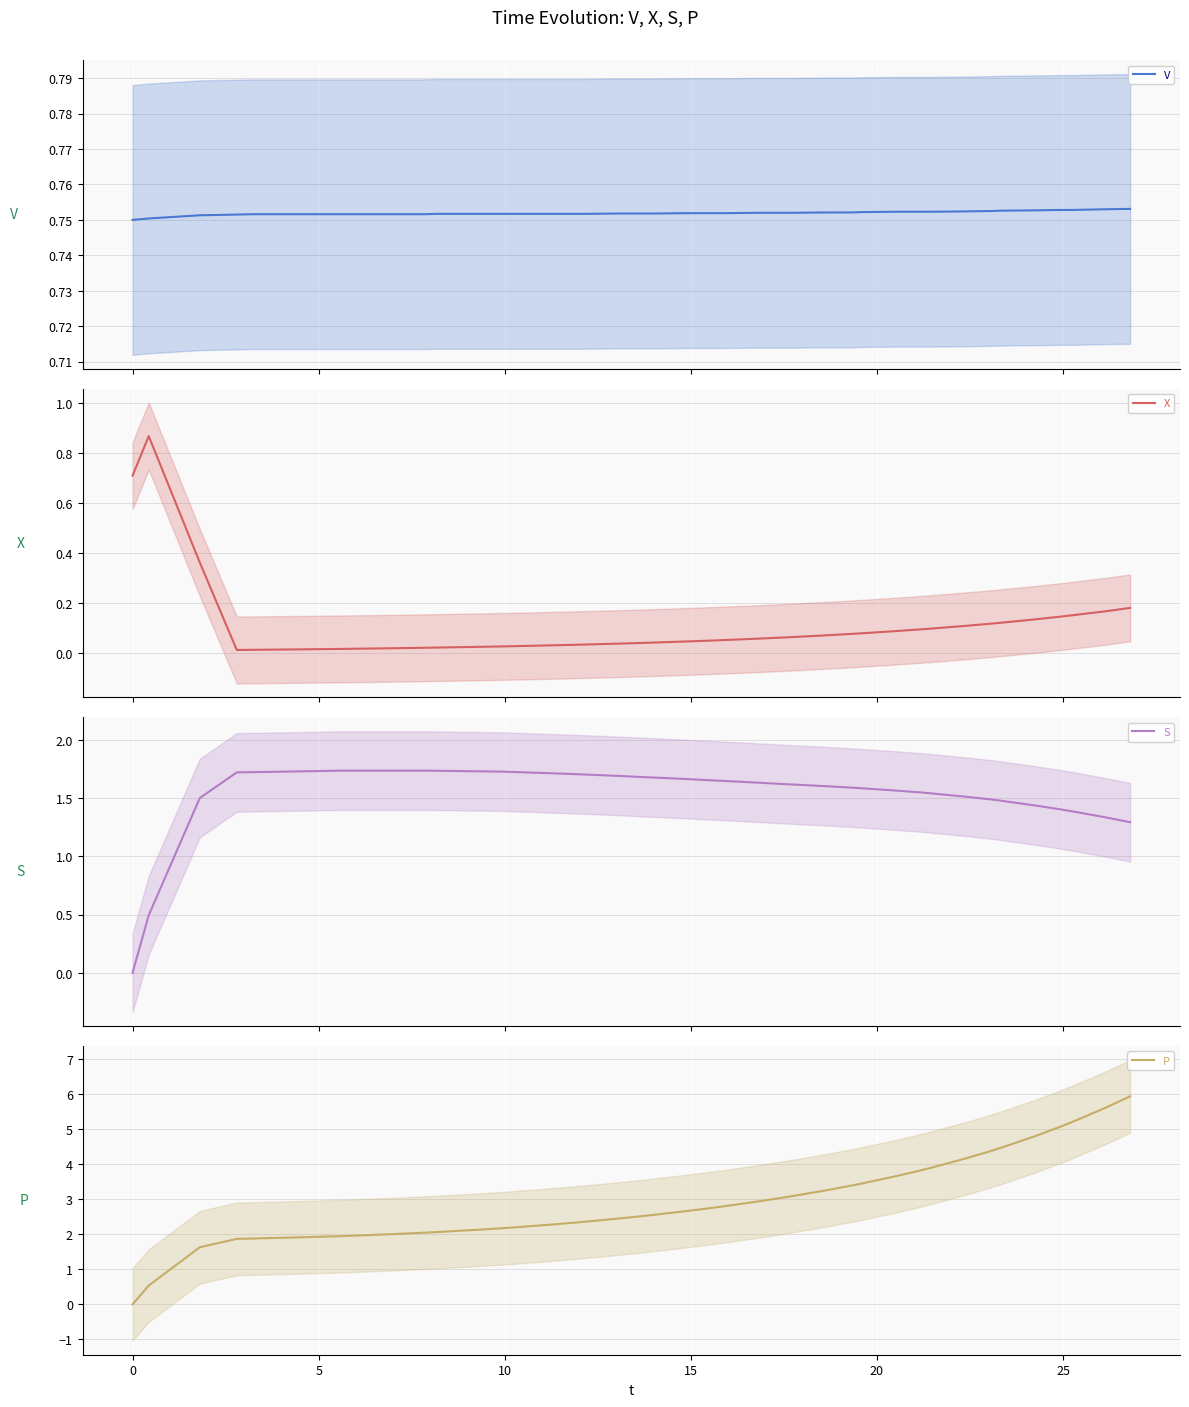

What is the highest value of the P series?

5.9